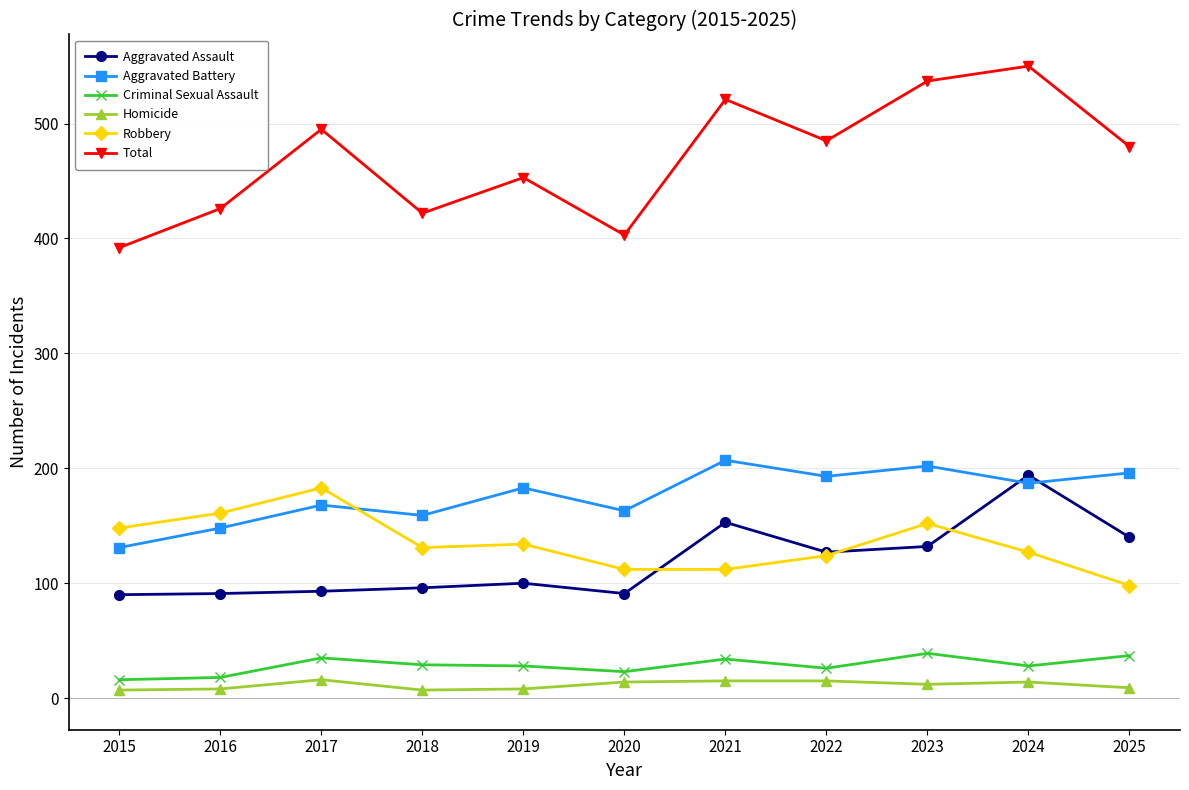

Where is Aggravated Assault nearest to the value 142?

2025